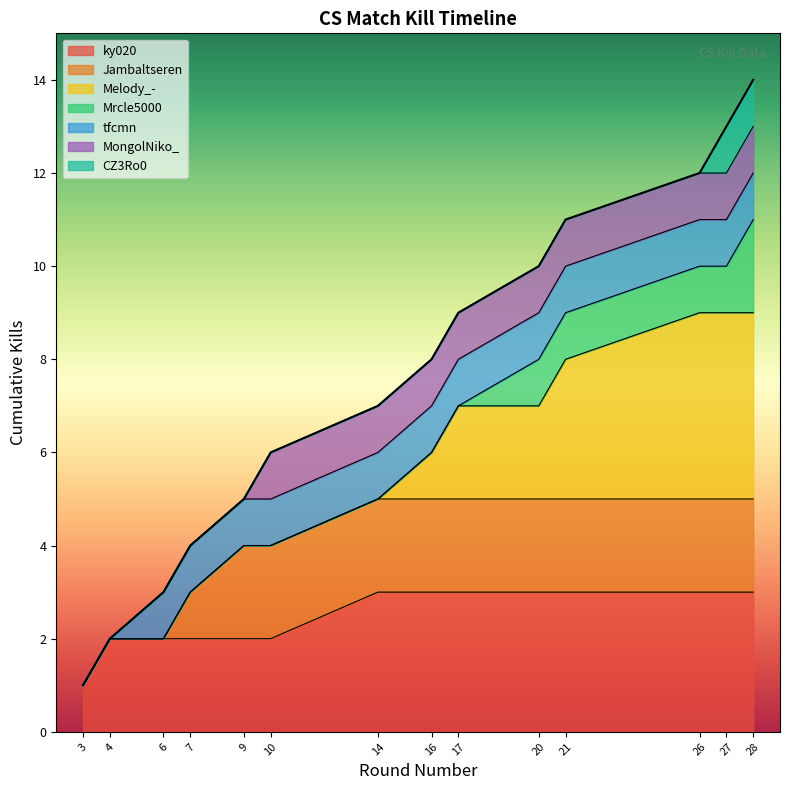

At which label does Cumulative Kills reach its peak?

28